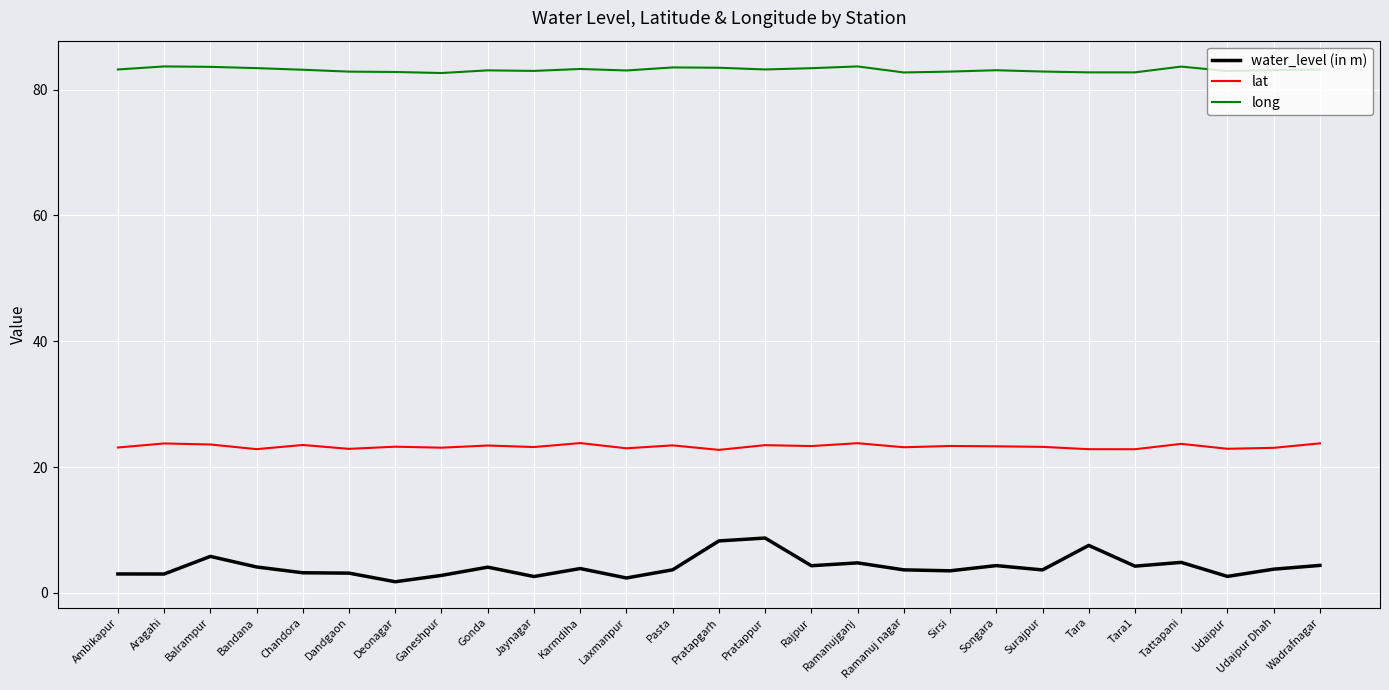

True or false: long has more than 2 points higher than both neighbors.

True